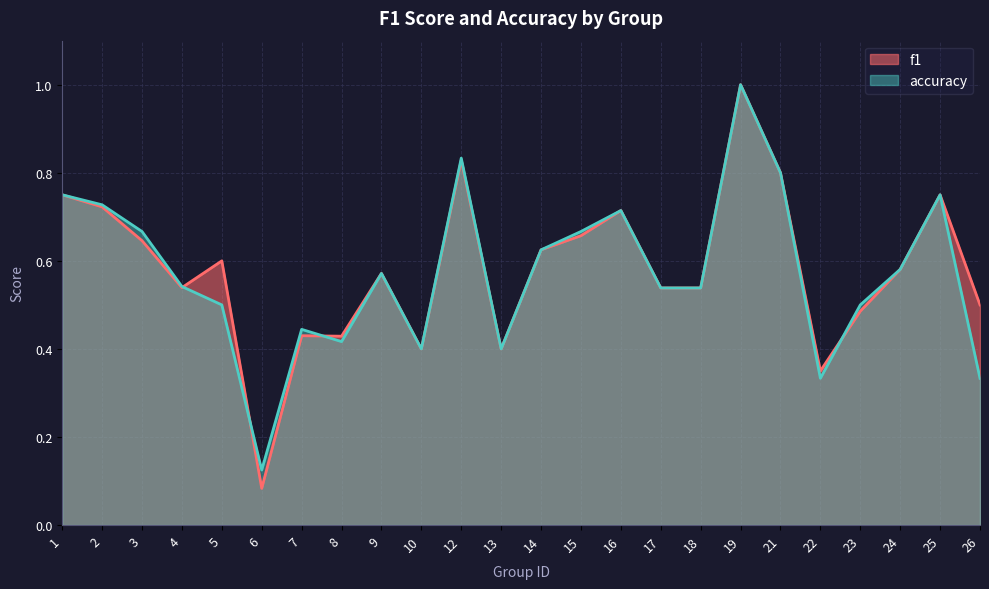

What is the lowest value of the f1 series?

0.1